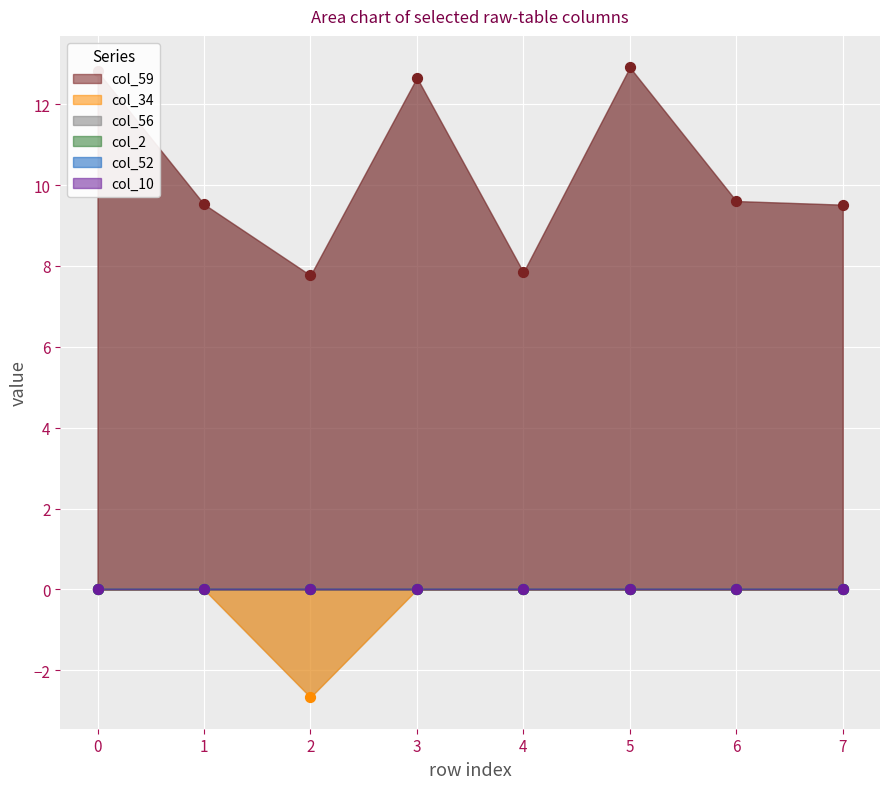

Which series contains the lowest Y value?

col_34